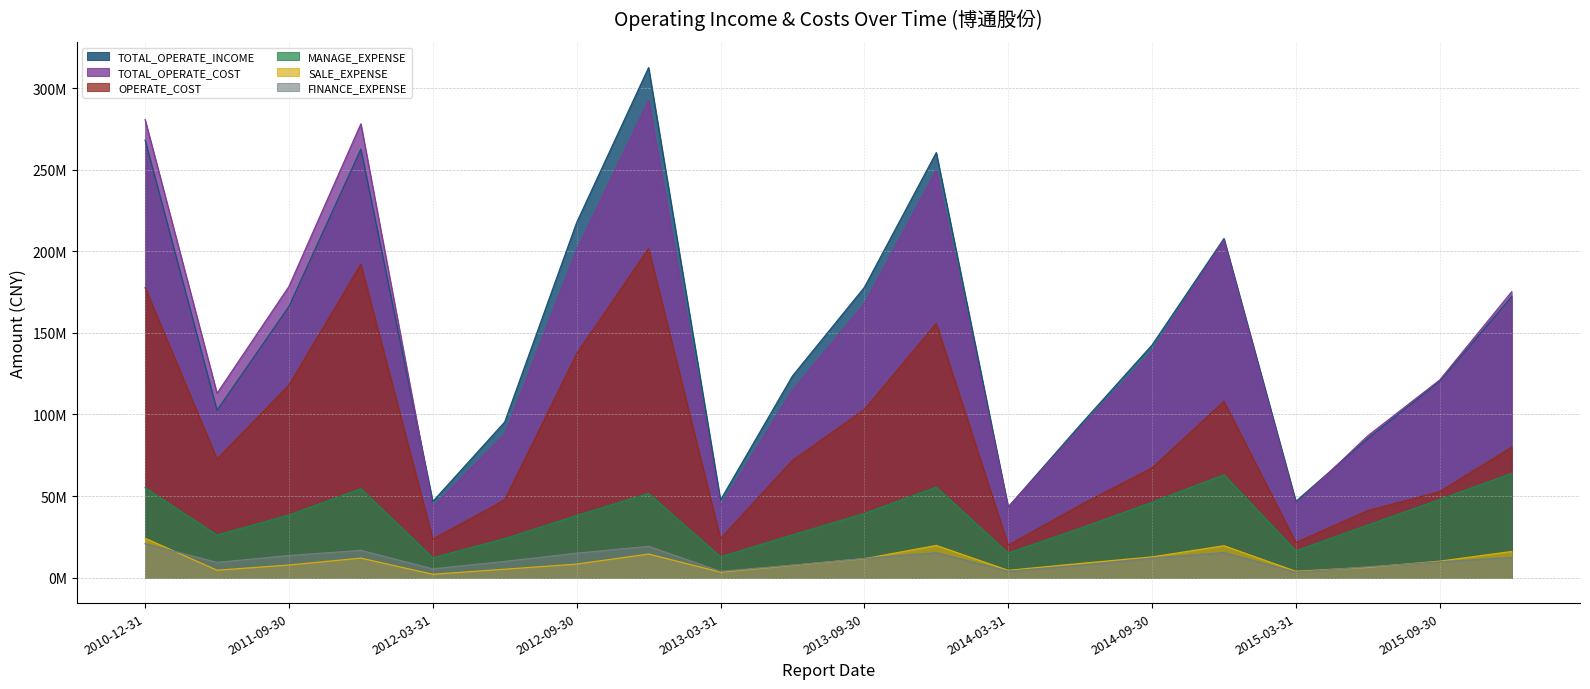

True or false: SALE_EXPENSE has more than 2 points higher than both neighbors.

True